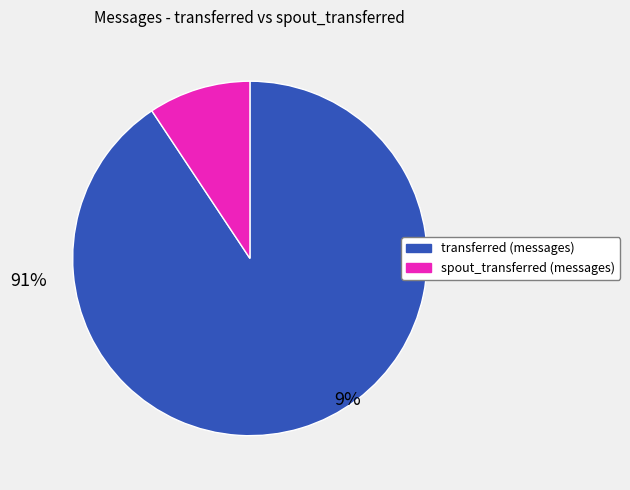

Approximately how many times larger is the value at transferred (messages) compared to spout_transferred (messages)?

9.7